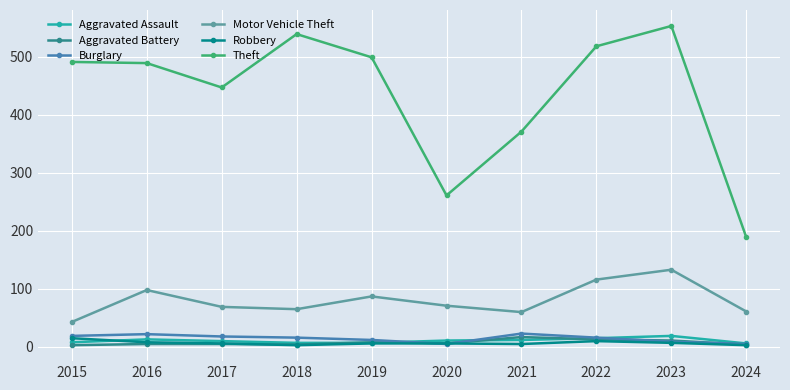

What are all the series names shown in the legend?

Aggravated Assault, Aggravated Battery, Burglary, Motor Vehicle Theft, Robbery, Theft